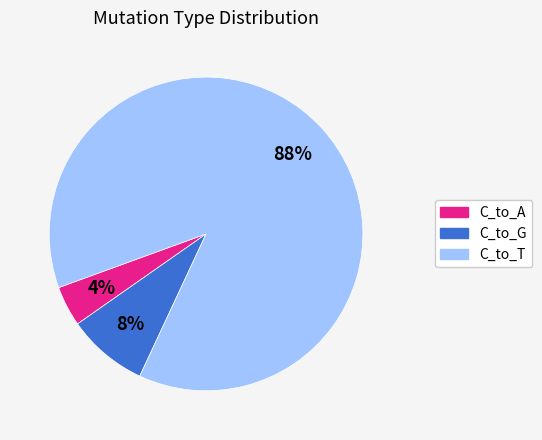

Is C_to_A the majority of the pie?

No